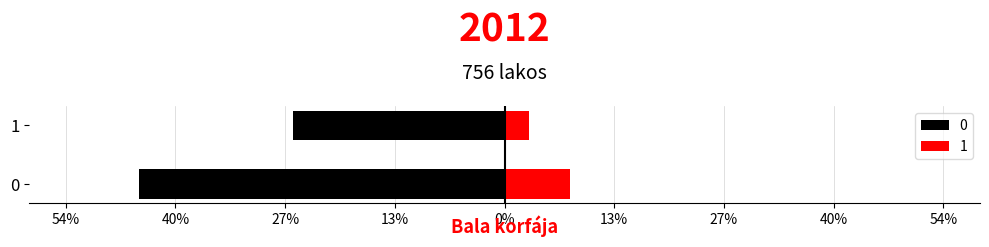

At how many categories does at least one series exceed 6?

2